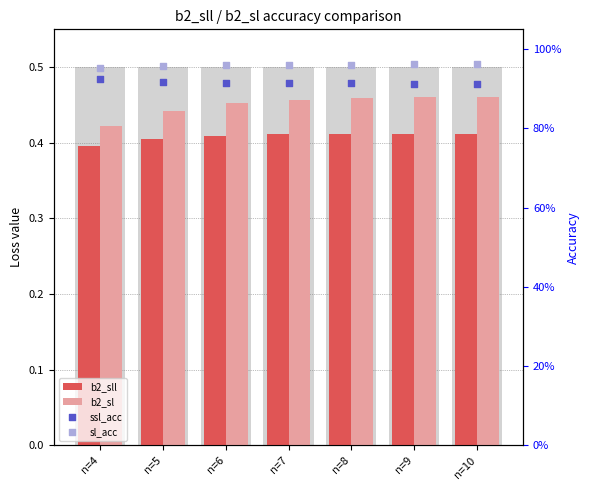

Which series has the widest spread of Y values?

b2_sl